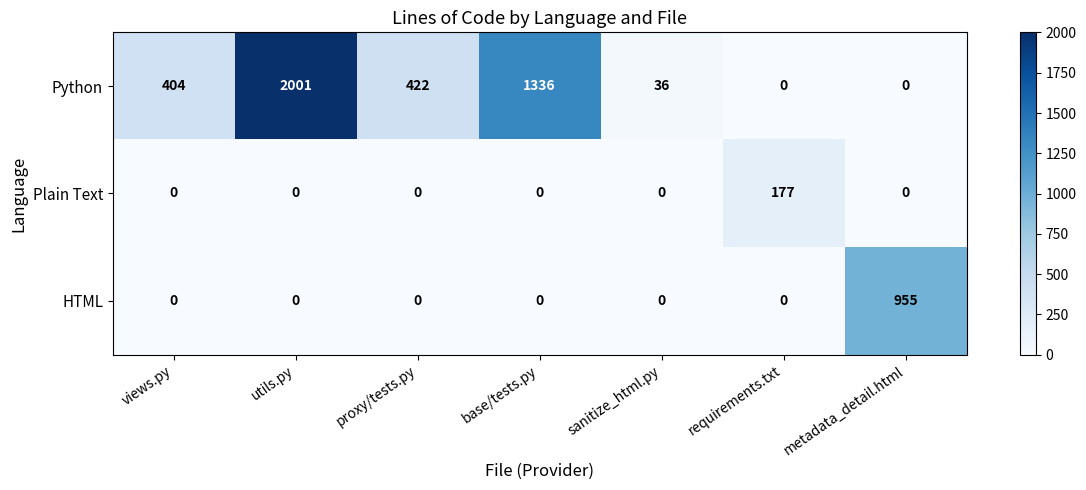

What is the total value across all series at requirements.txt?

177